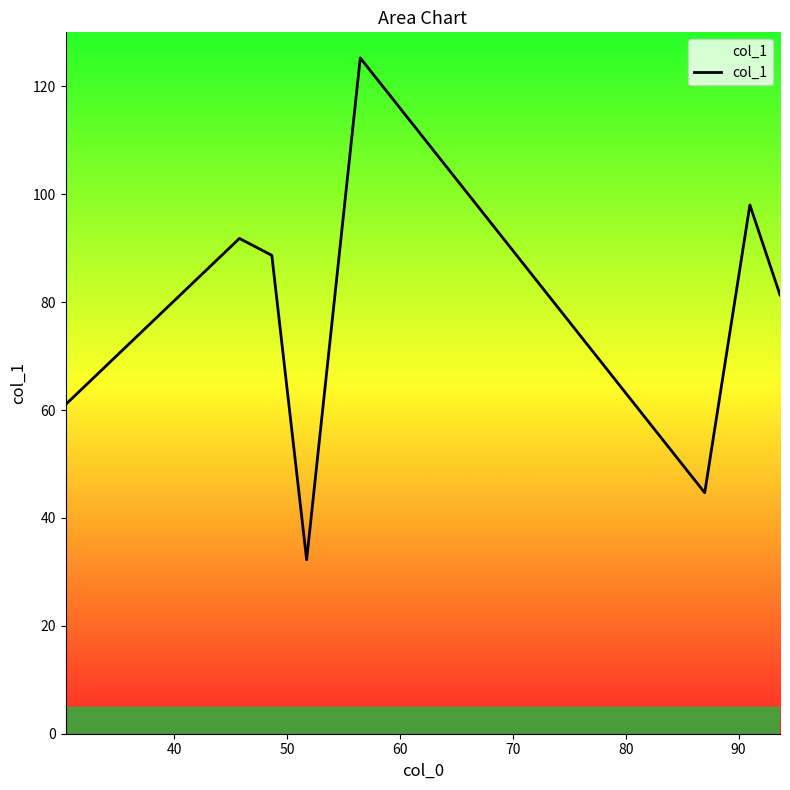

What is the sum of all values?

623.0